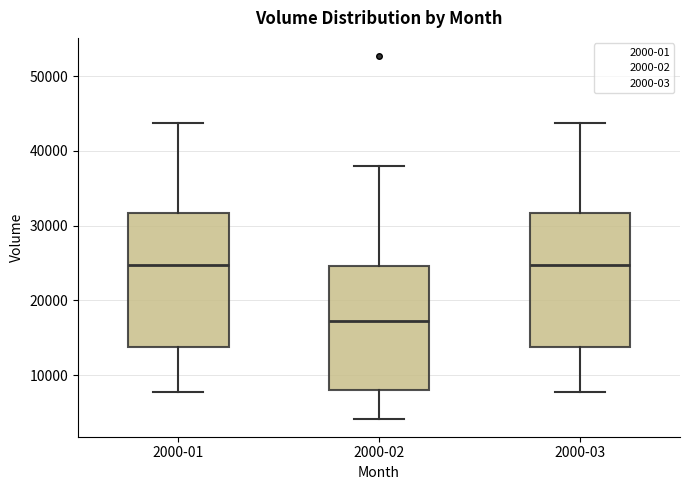

Reading left to right, read every box against the y-axis: the position of its median line, the range the box covers, and the ends of its whiskers. The values are not printed on the chart, so give them approximately, as read against the axis.

2000-01: median 25000, box 14000 to 32000, whiskers 8000 to 44000
2000-02: median 17000, box 8000 to 25000, whiskers 4000 to 38000
2000-03: median 25000, box 14000 to 32000, whiskers 8000 to 44000